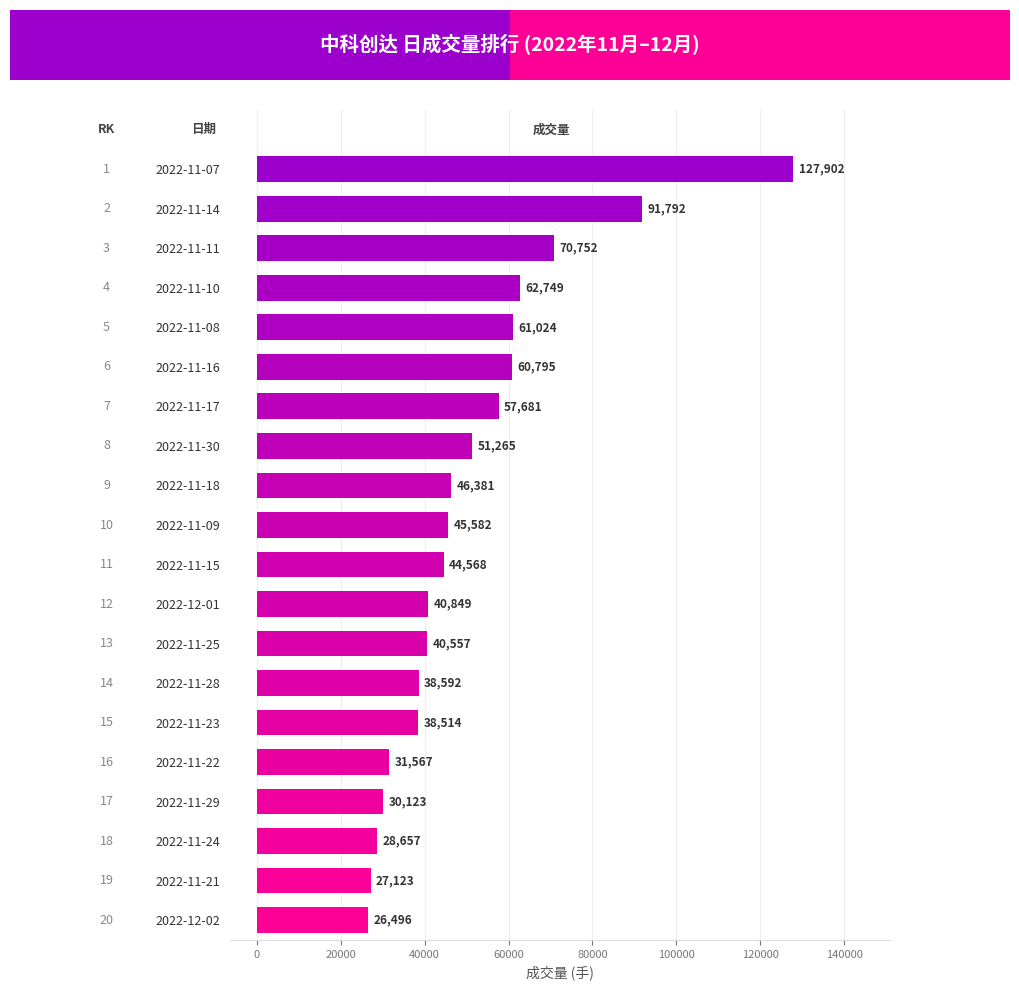

List the labels in order of value, largest first.

2022-11-07, 2022-11-14, 2022-11-11, 2022-11-10, 2022-11-08, 2022-11-16, 2022-11-17, 2022-11-30, 2022-11-18, 2022-11-09, 2022-11-15, 2022-12-01, 2022-11-25, 2022-11-28, 2022-11-23, 2022-11-22, 2022-11-29, 2022-11-24, 2022-11-21, 2022-12-02